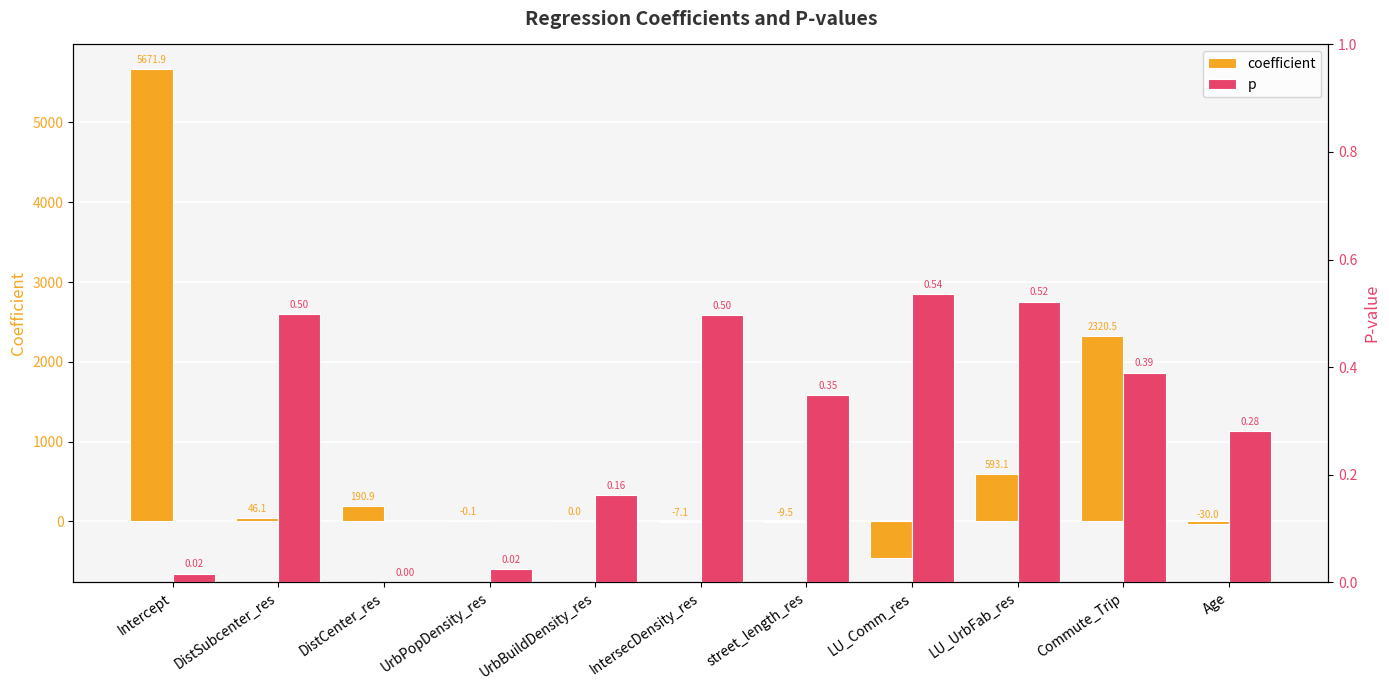

The p series shows 0.2 at street_length_res. True or false?

False